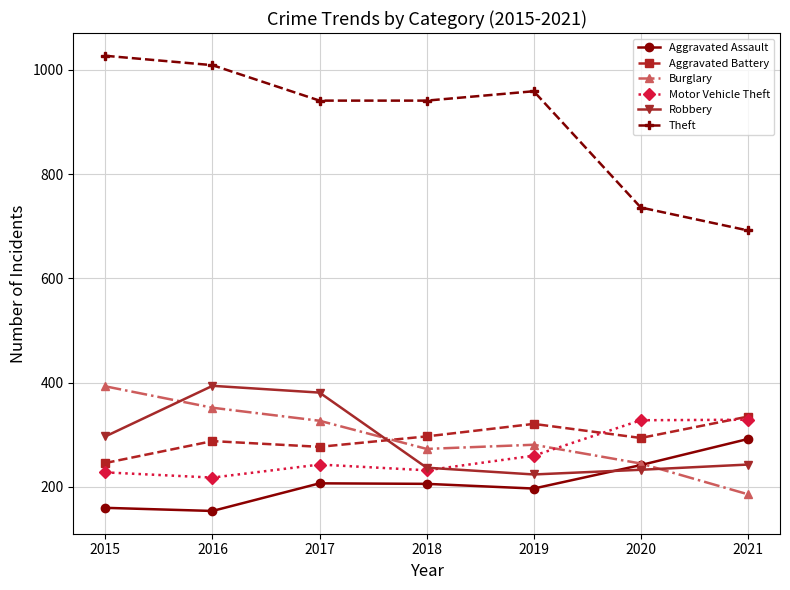

The value of Robbery at 2020 is 233. True or false?

True